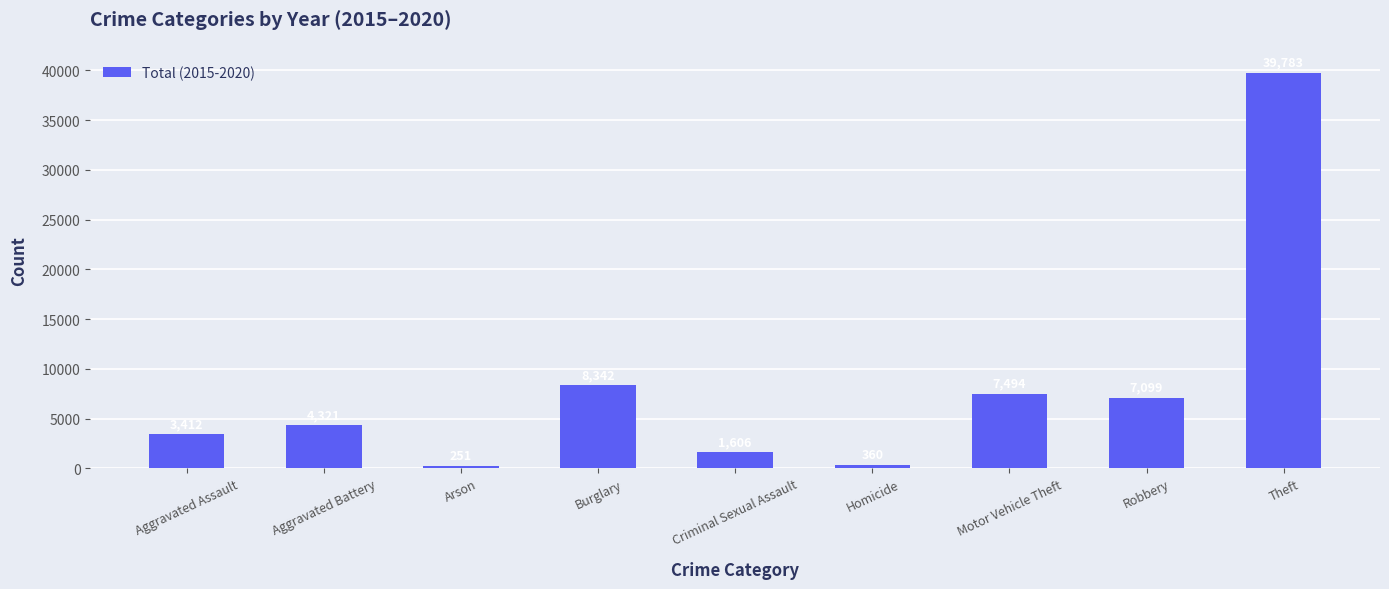

List the labels in order of value, smallest first.

Arson, Homicide, Criminal Sexual Assault, Aggravated Assault, Aggravated Battery, Robbery, Motor Vehicle Theft, Burglary, Theft